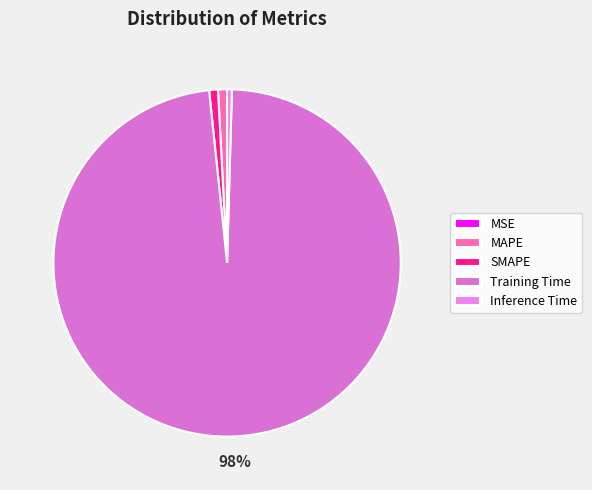

True or false: Inference Time accounts for 1% of the total.

False